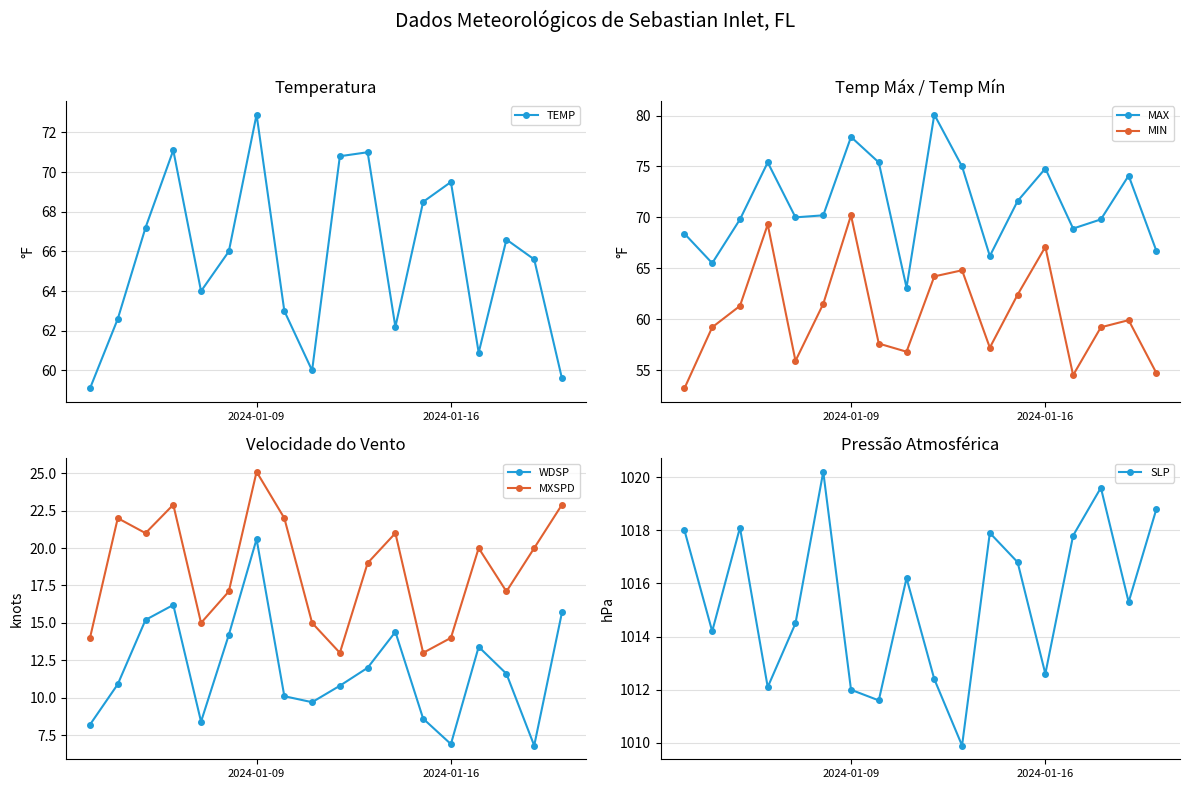

What is the difference between the second highest and minimum values in the SLP series?

9.7